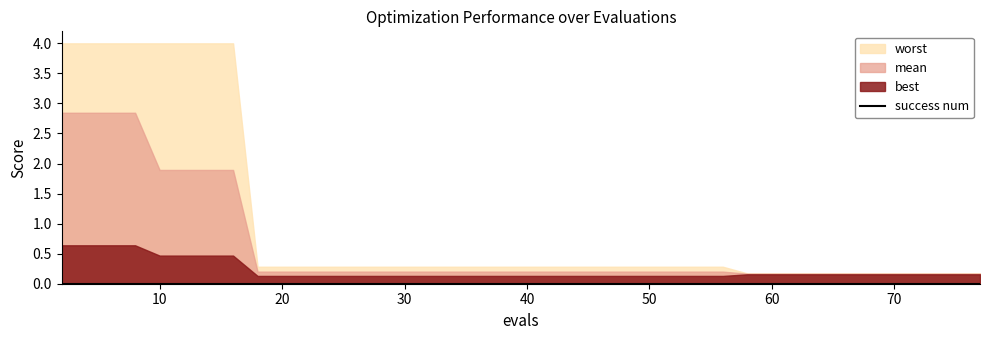

Rank the series by their maximum value, from lowest to highest.

success num, best, mean, worst